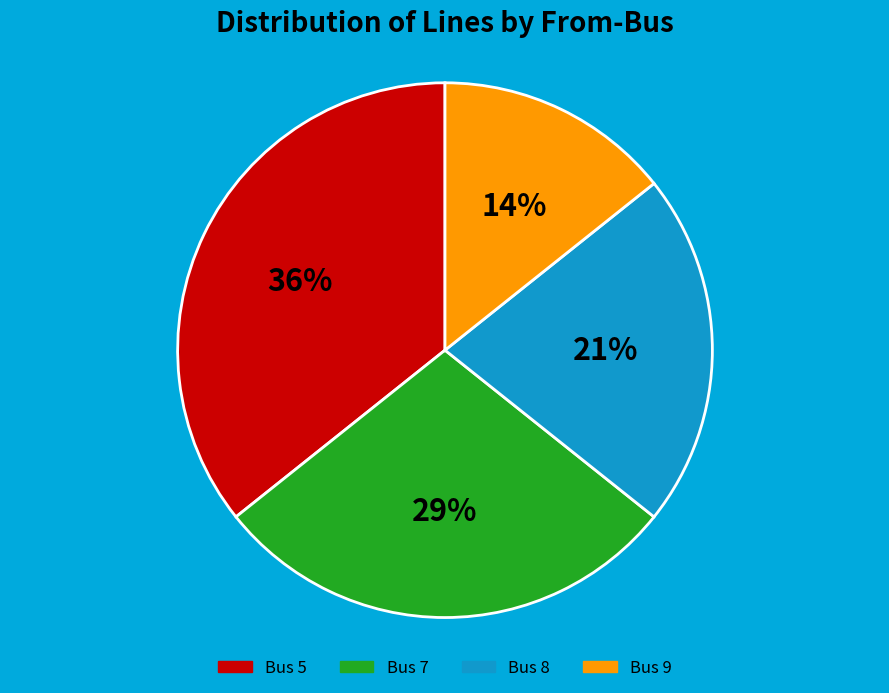

To the nearest percent, what is the average slice percentage?

25%